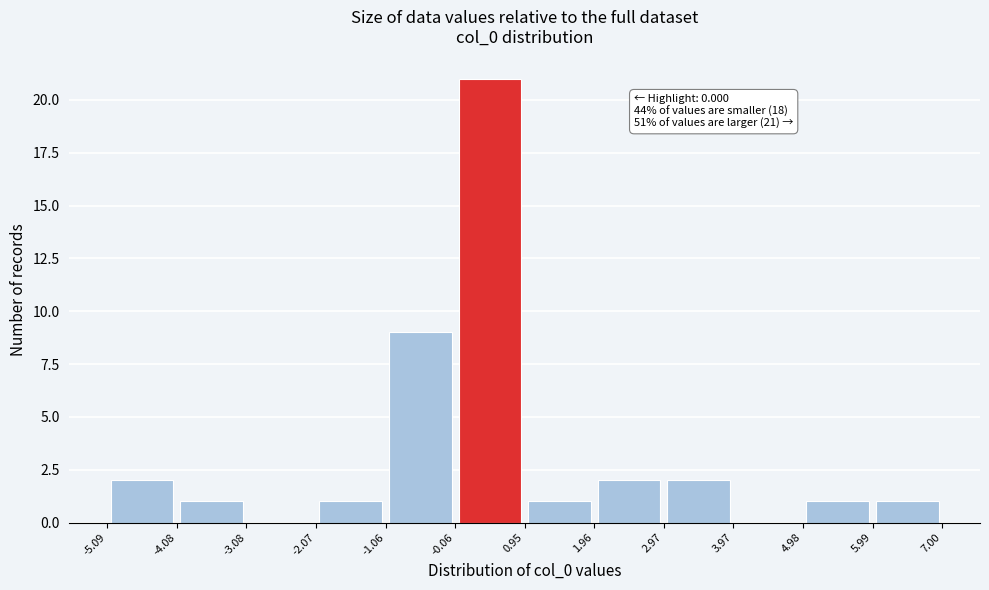

Over which range of the x-axis is the bar tallest?

-0.06 to 0.95